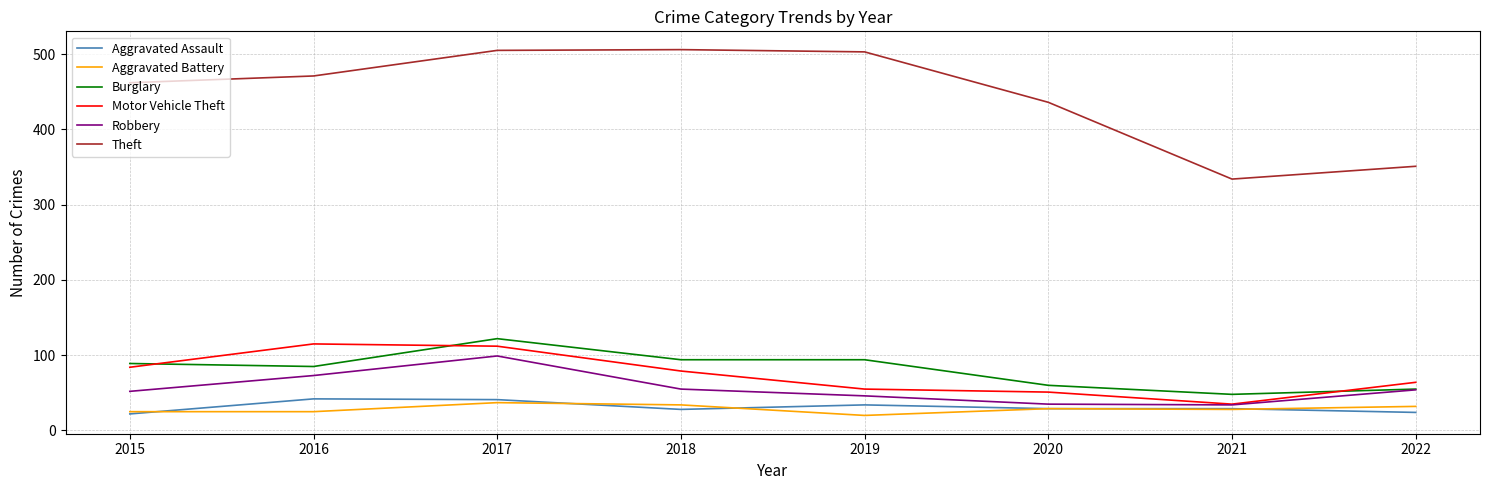

How many series are shown in this chart?

6